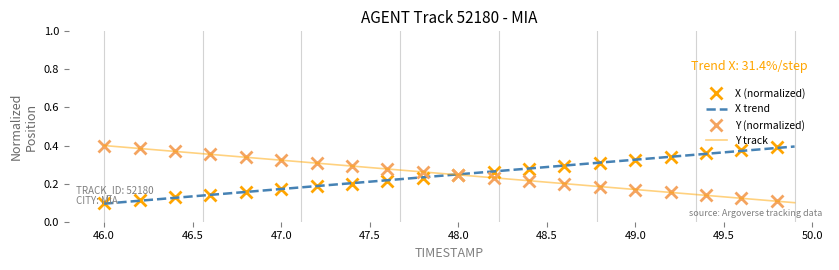

What is the highest value of the Y series?

0.4